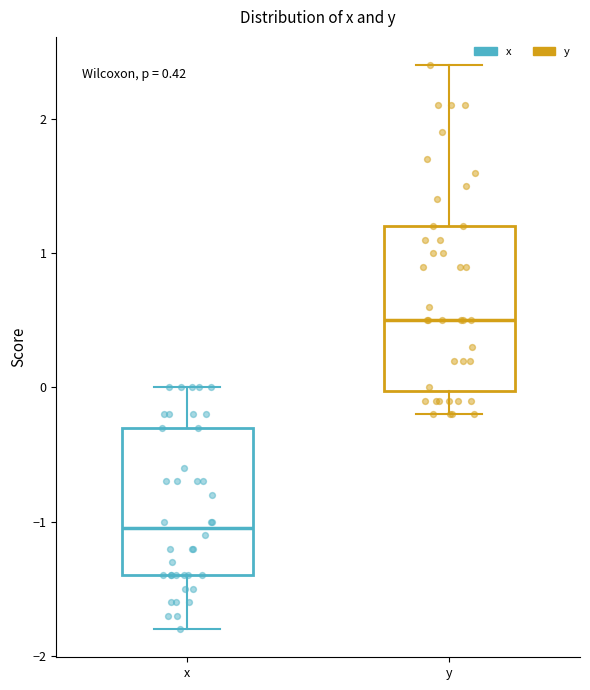

Which box is the tallest, from its lower edge to its upper edge?

y